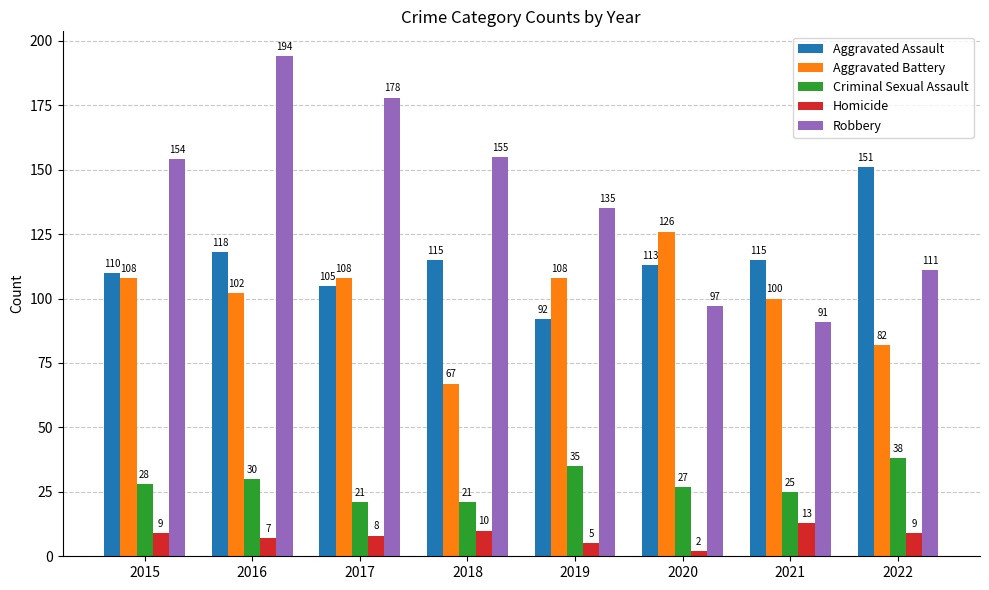

How many distinct data groups are displayed?

5